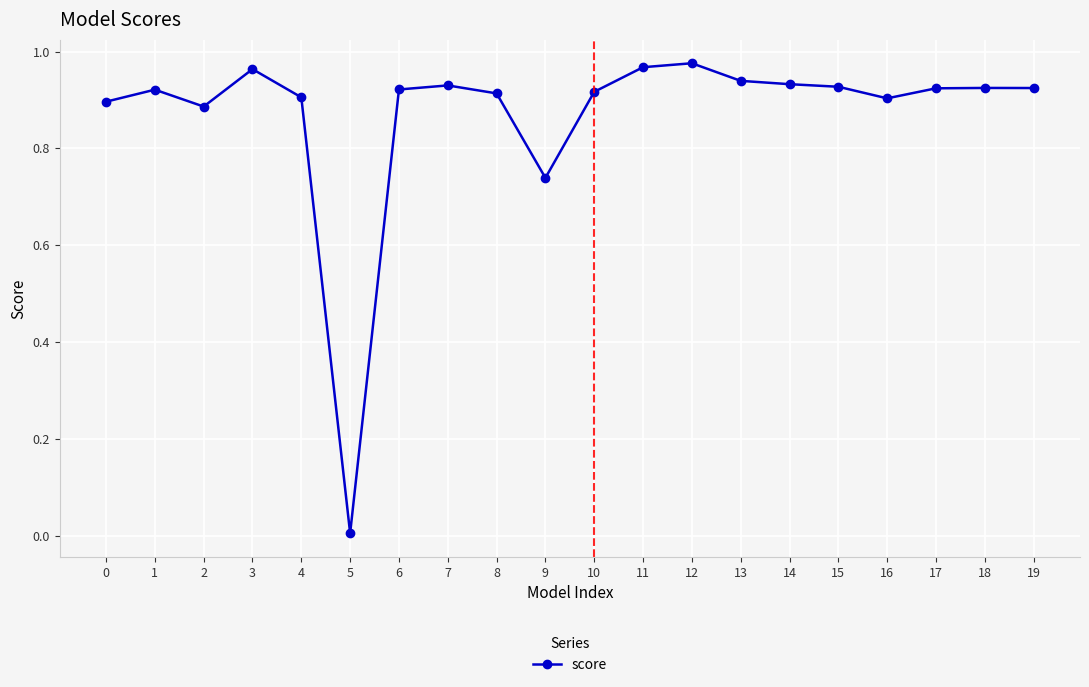

Which category has the lowest value across all series?

5